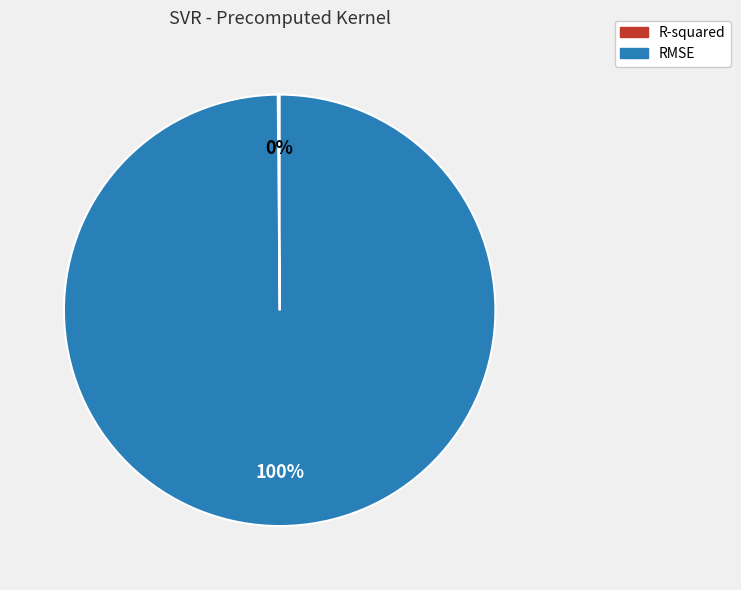

To the nearest percent, what percentage of the pie is RMSE?

100%